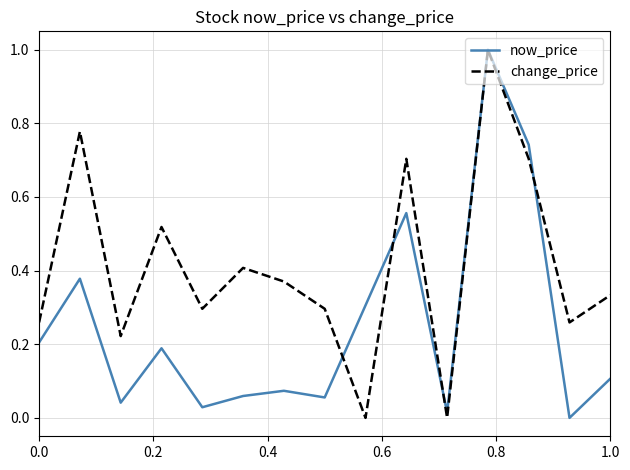

List the series in order of their overall mean, highest first.

change_price, now_price